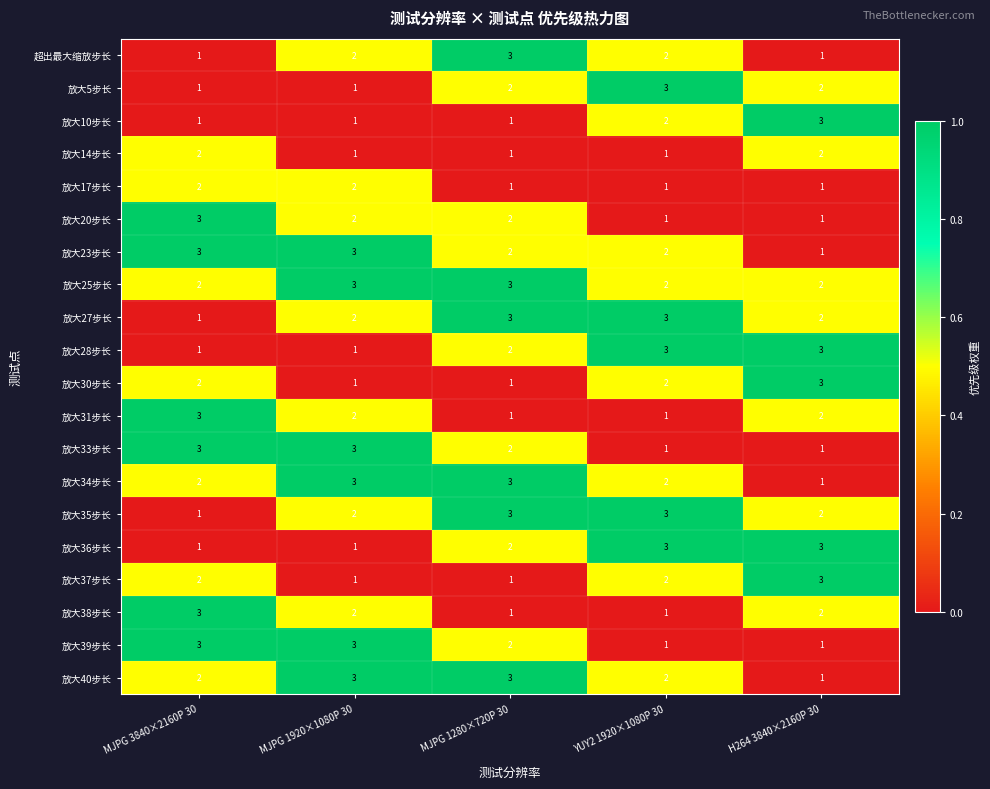

Where does the 放大31步长 series first go above 2?

MJPG 3840×2160P 30